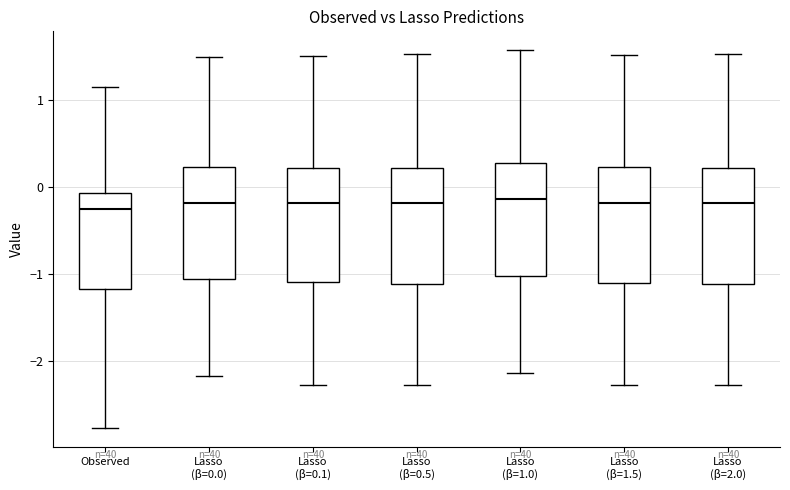

Where does the lower whisker of the box for Lasso (β=0.0) end on the y-axis? The values are not printed on the chart, so give them approximately, as read against the axis.

-2.2